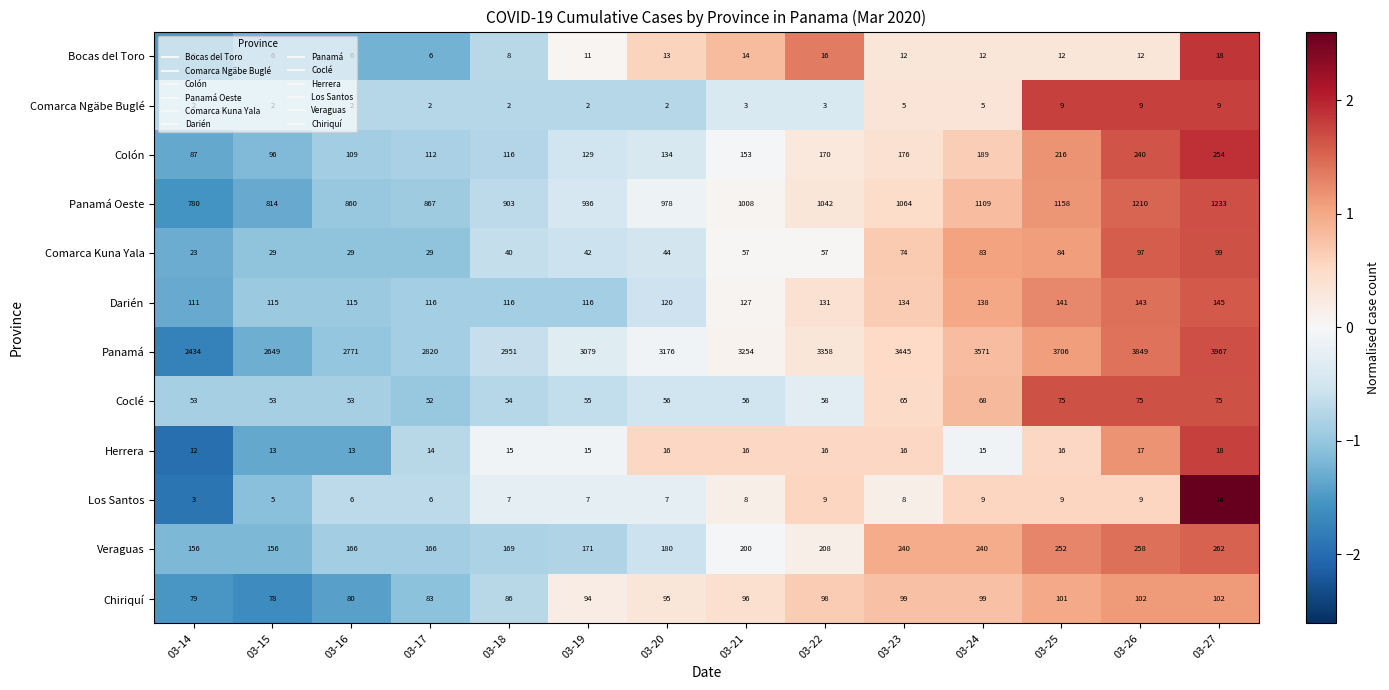

What is the greatest value displayed?

3967